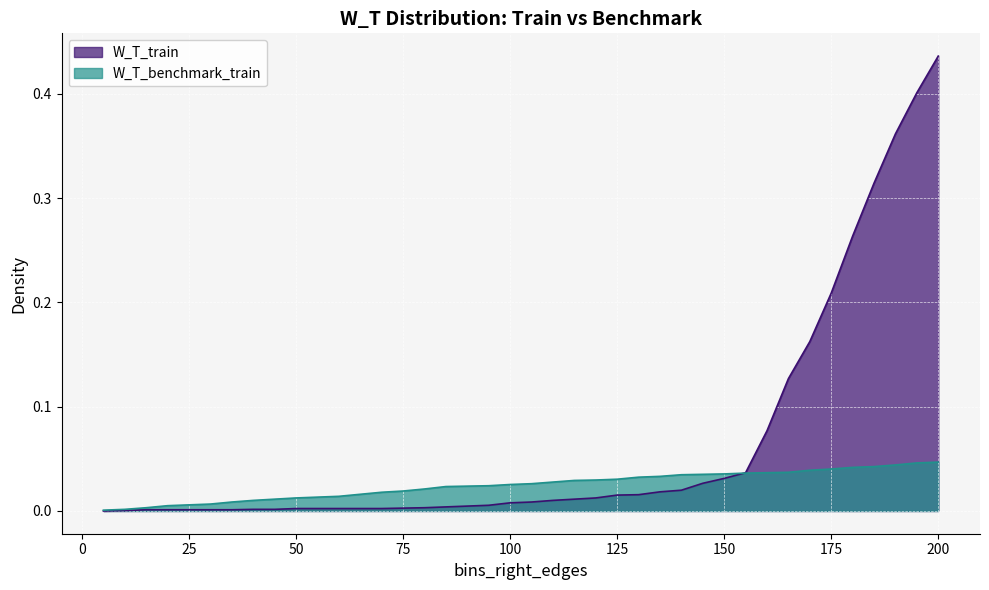

At which category is the sum across all series the highest?

200